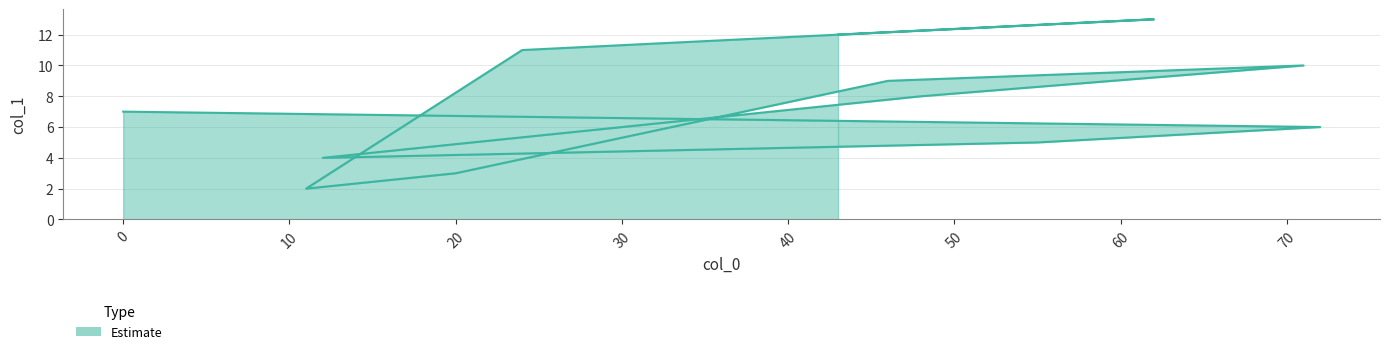

Between 0 and 43, which is larger?

43